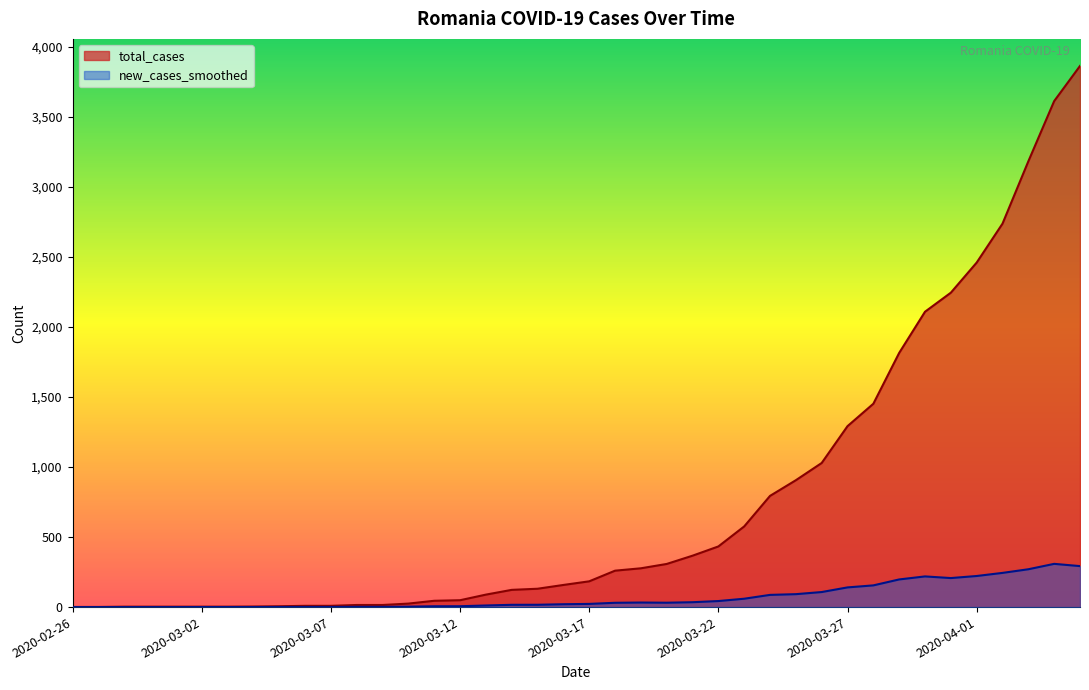

Is it true that total_cases equals 576.0 at 2020-03-23?

True